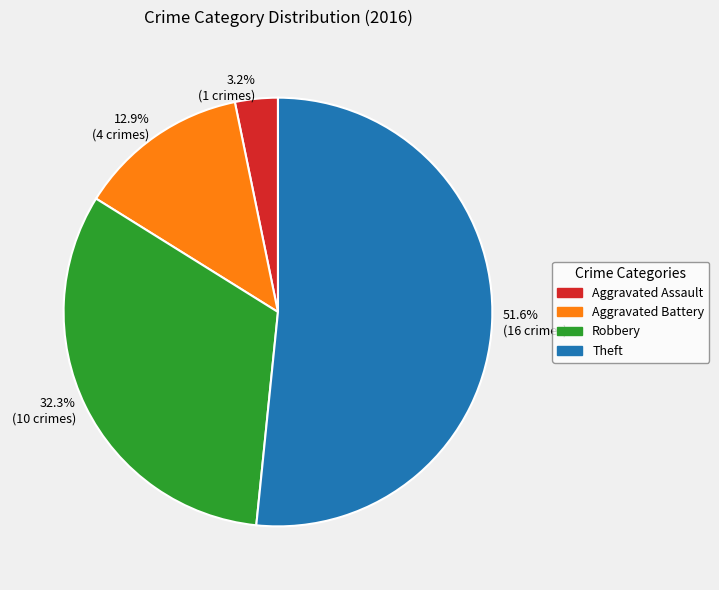

To the nearest percent, what portion does Robbery represent?

32%